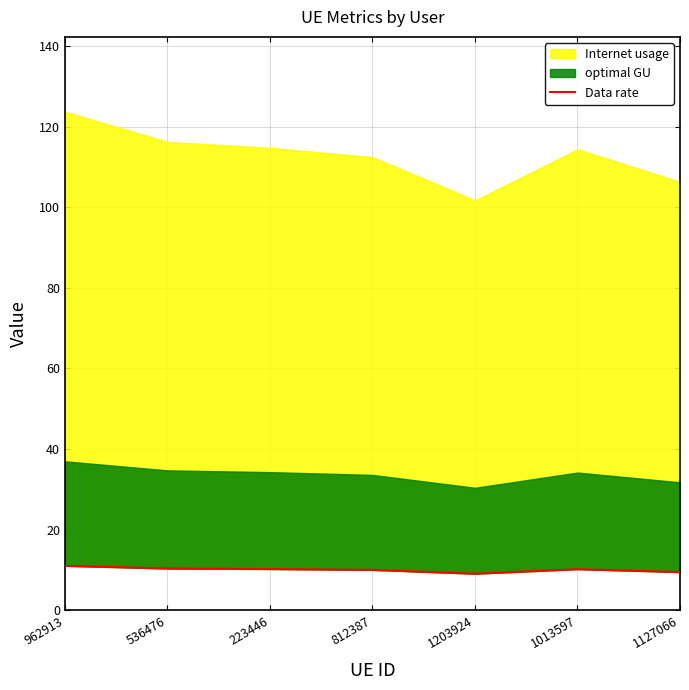

List the labels in order of value, largest first.

962913, 536476, 223446, 1013597, 812387, 1127066, 1203924